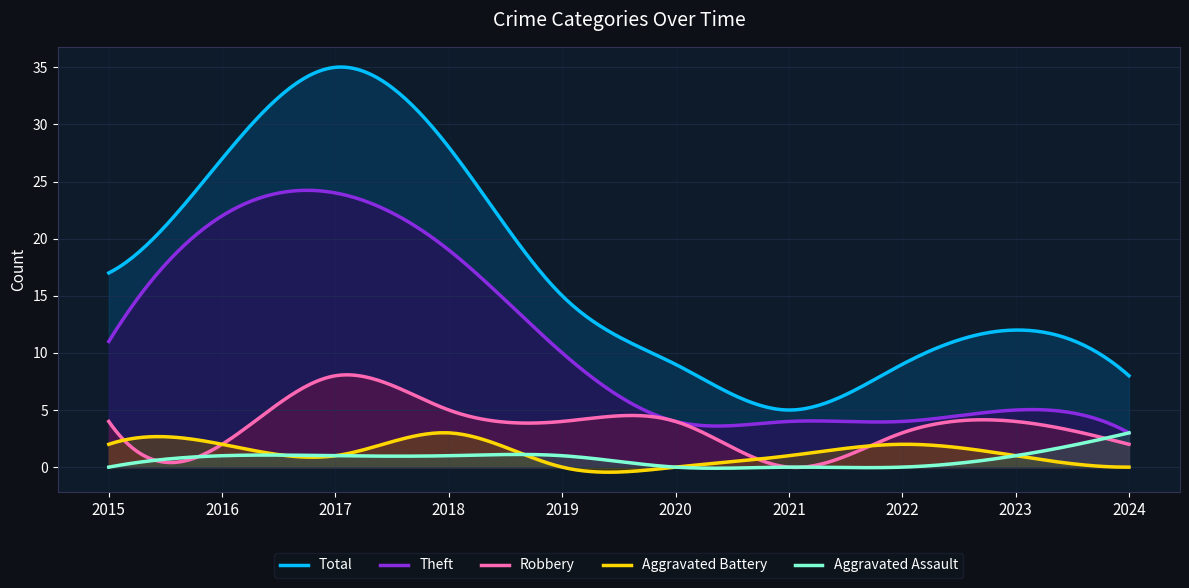

Where is Aggravated Assault nearest to the value 1?

2016